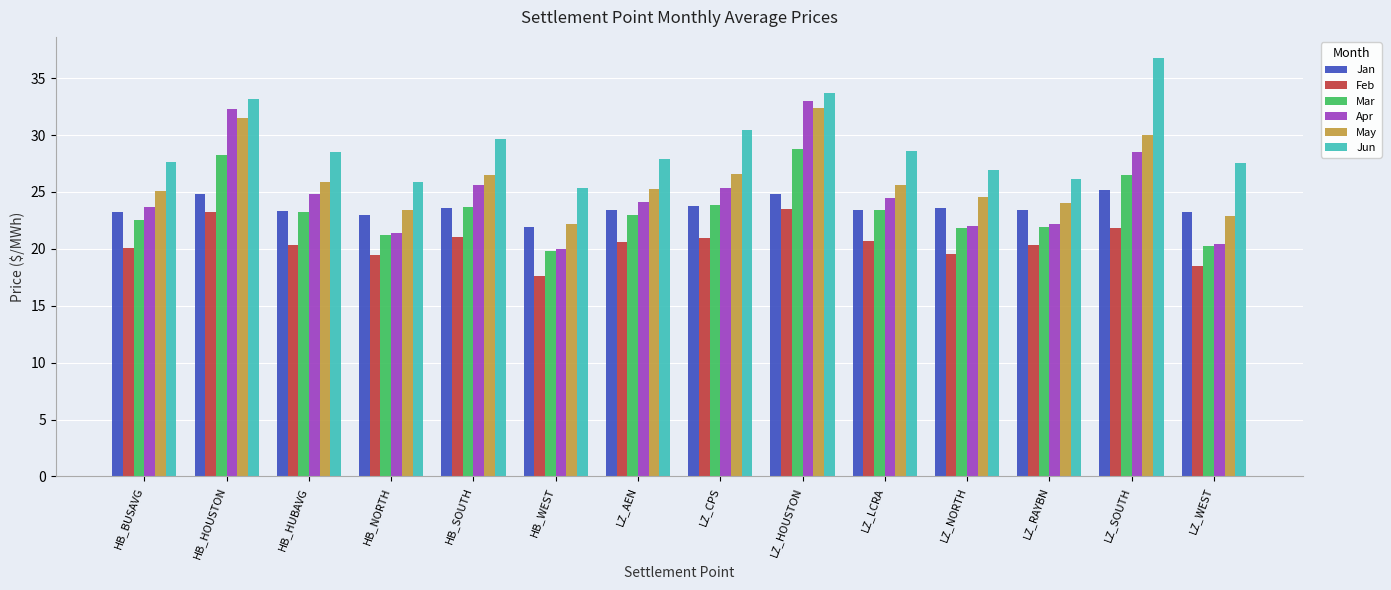

What value does the Jan series have at LZ_CPS?

23.8